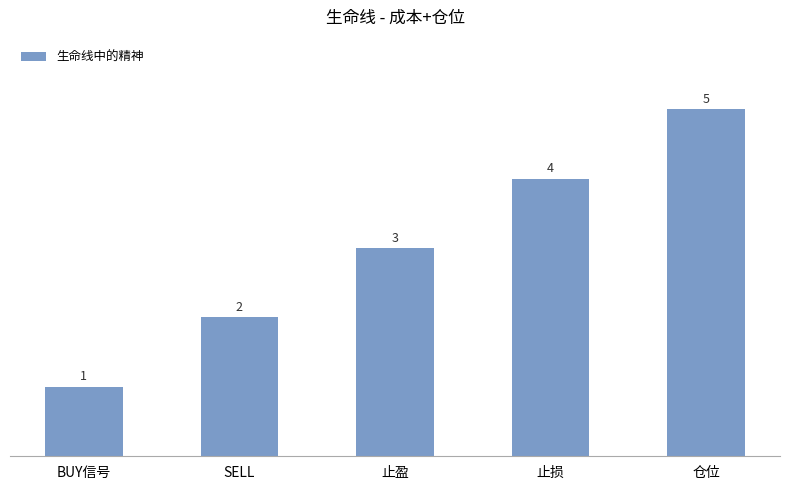

Approximately how many times larger is the value at SELL compared to BUY信号?

2.0